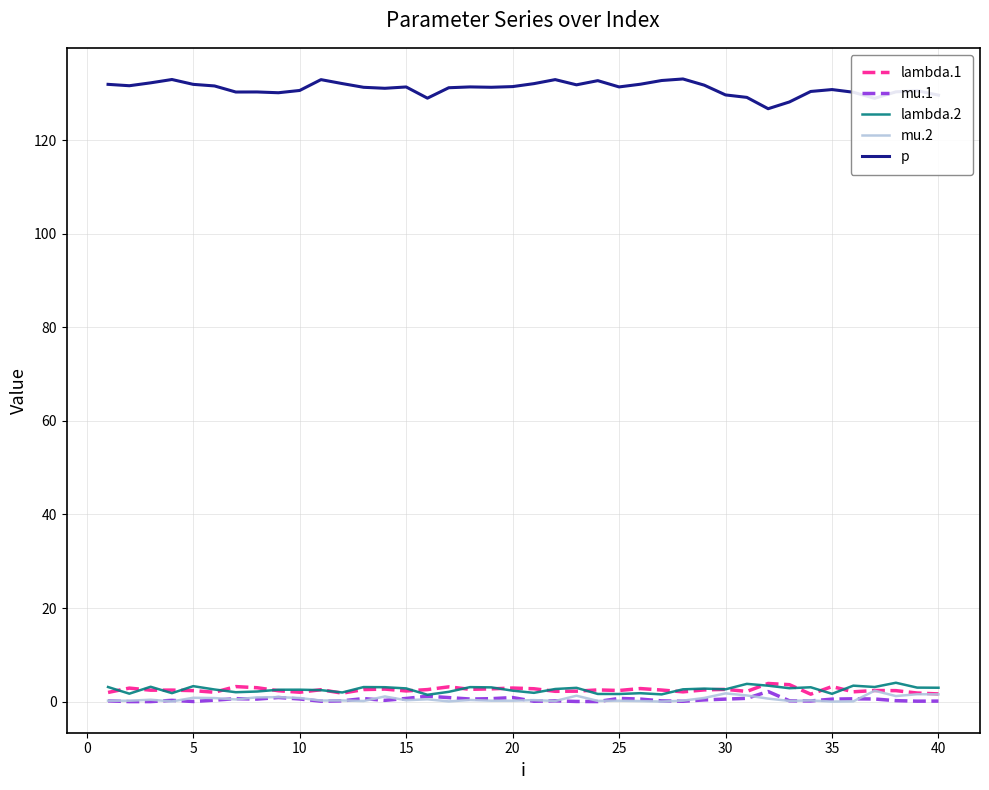

Which series has the largest total across all categories?

p